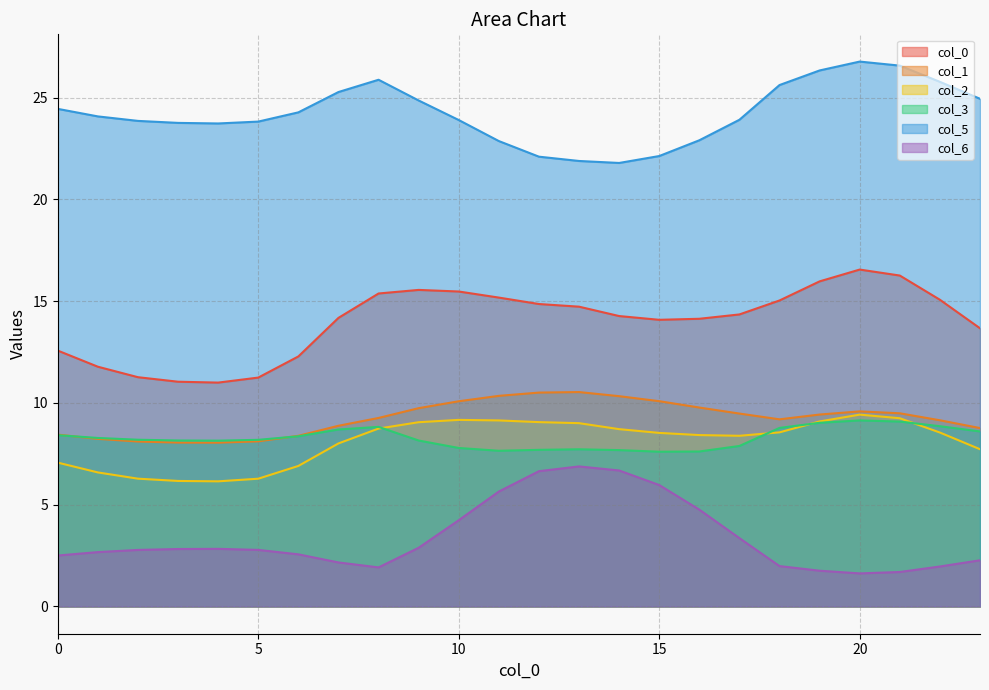

What is the value of the 3 point at the 6th from the left?

8.2